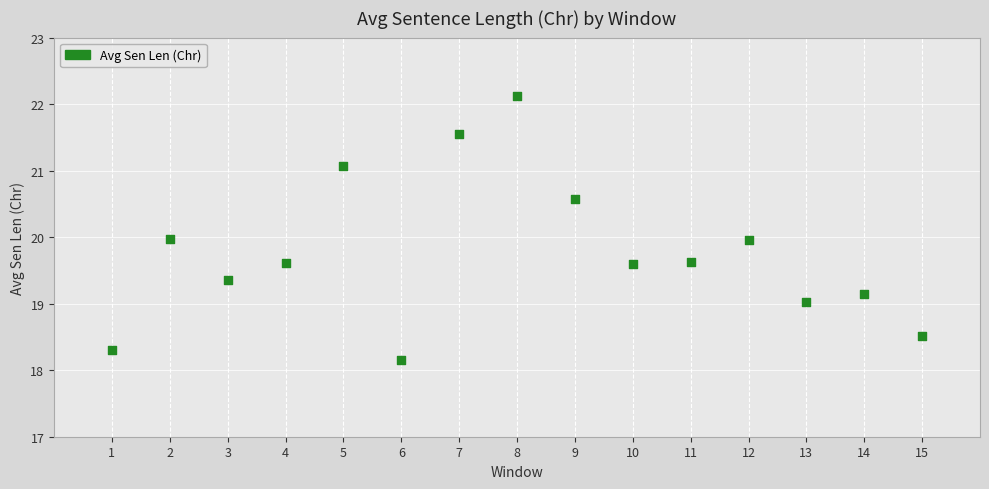

What is the range of Y values (max minus min)?

4.0